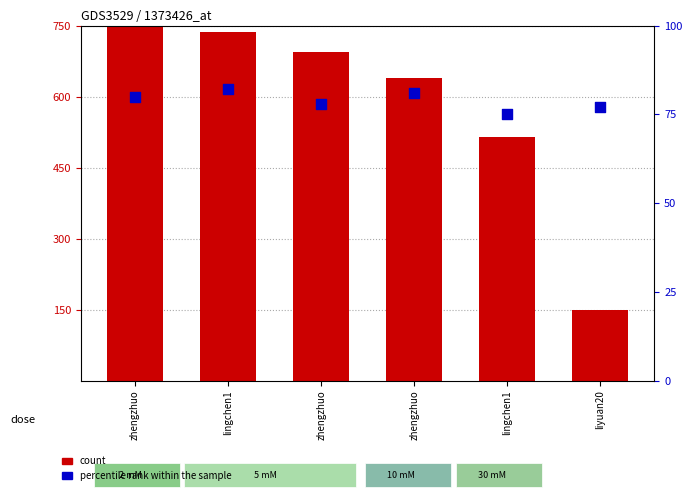

What is the total value across all series at liyuan20?

227.0